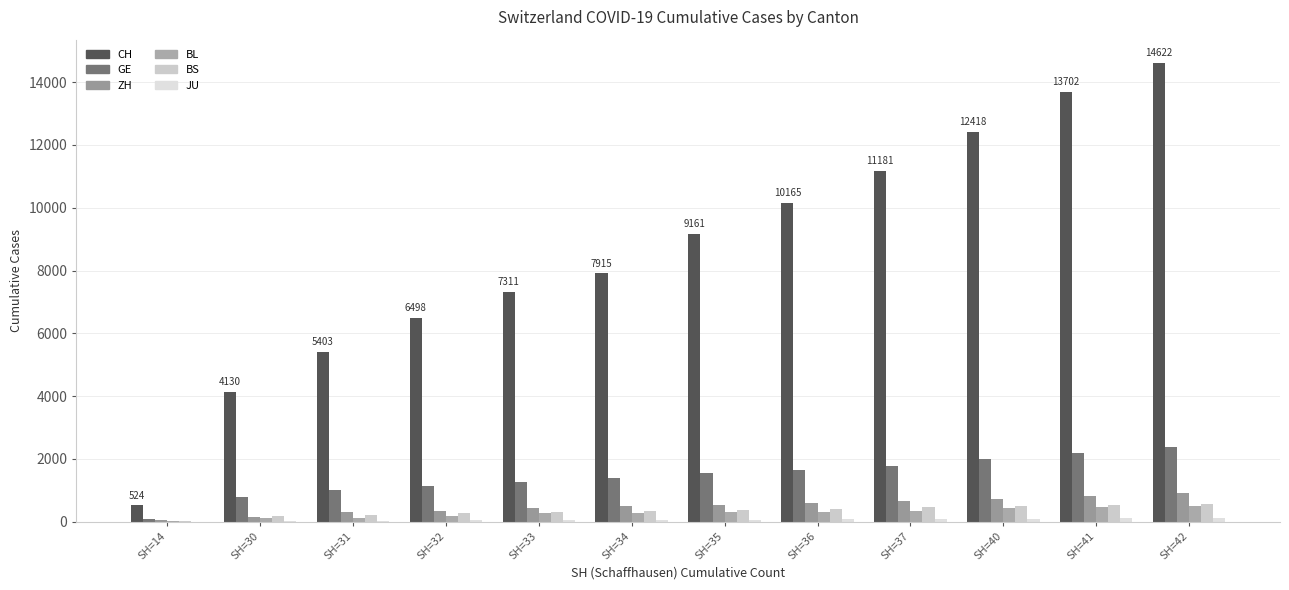

What is the greatest value displayed?

14622